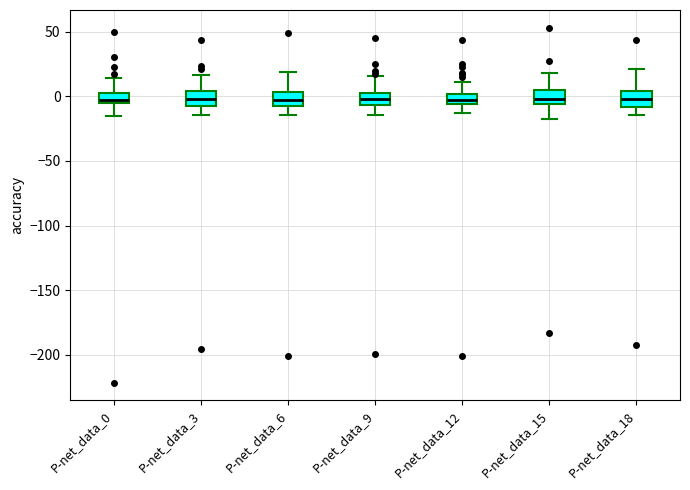

Where is the lower edge of the box for P-net_data_12 on the y-axis? The values are not printed on the chart, so give them approximately, as read against the axis.

-5